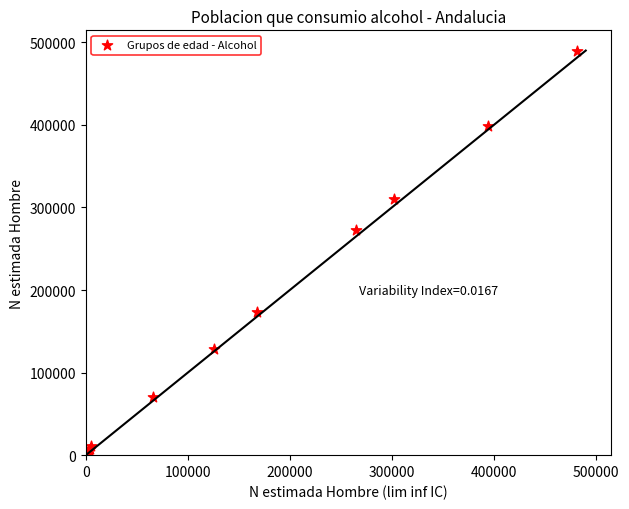

What Y value in the scatter plot is closest to 245390?

272727